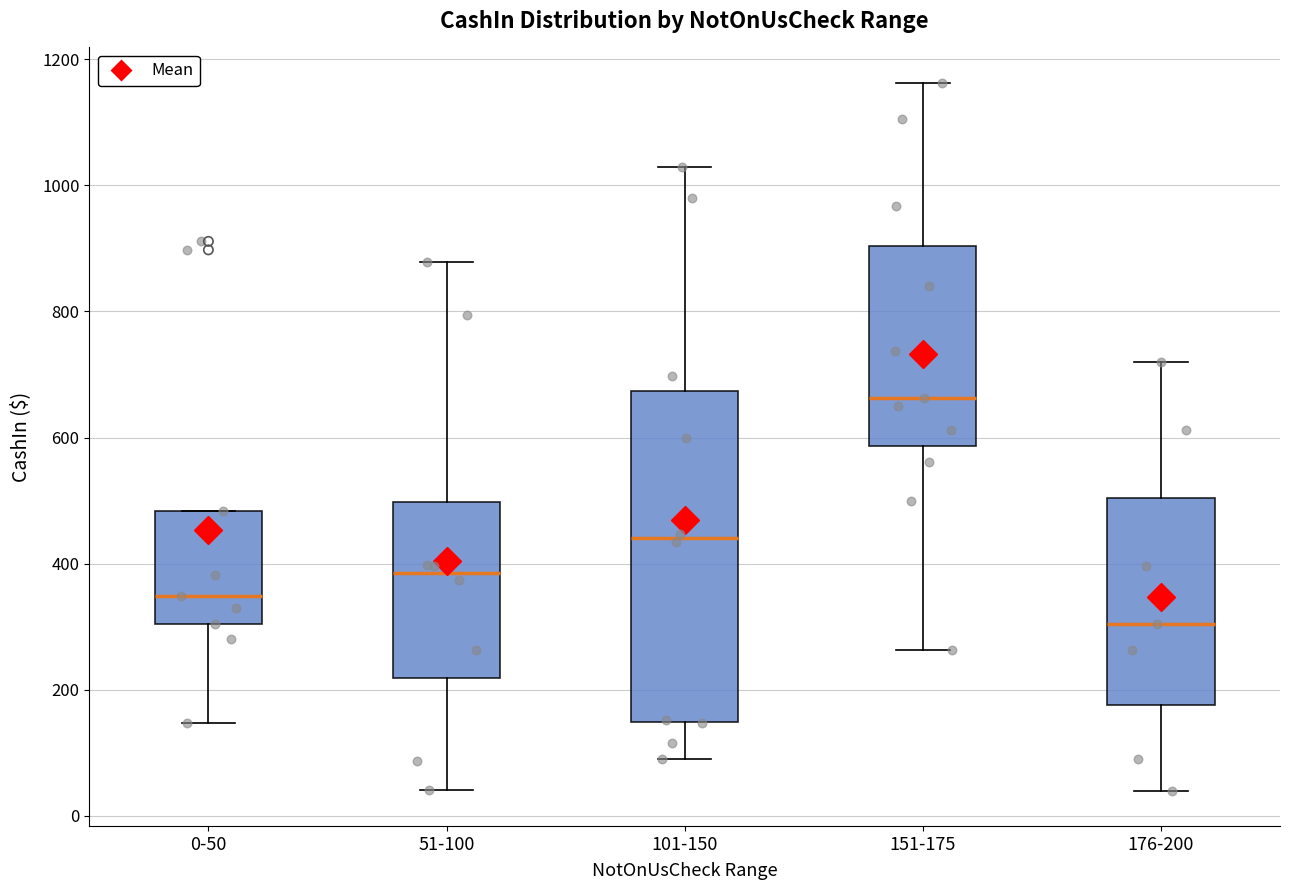

Reading left to right, read every box against the y-axis: the position of its median line, the range the box covers, and the ends of its whiskers. The values are not printed on the chart, so give them approximately, as read against the axis.

0-50: median 340, box 300 to 480, whiskers 140 to 480
51-100: median 380, box 220 to 500, whiskers 40 to 880
101-150: median 440, box 140 to 680, whiskers 80 to 1020
151-175: median 660, box 580 to 900, whiskers 260 to 1160
176-200: median 300, box 180 to 500, whiskers 40 to 720